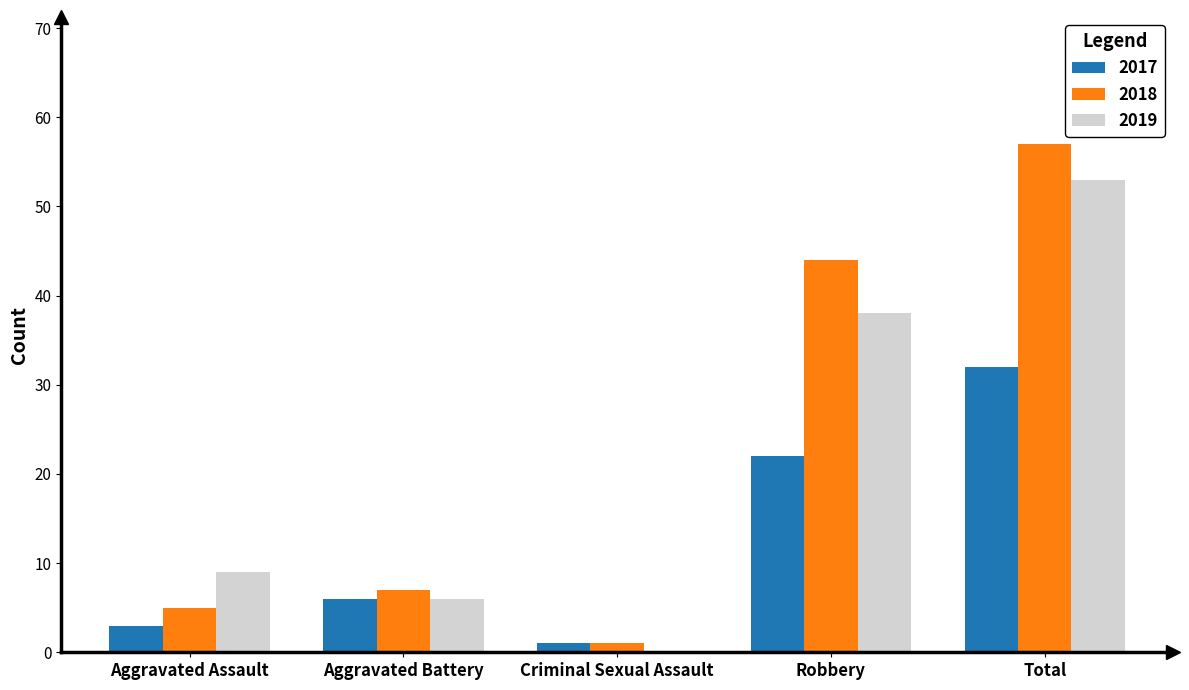

What is the total value across all series at Aggravated Assault?

17